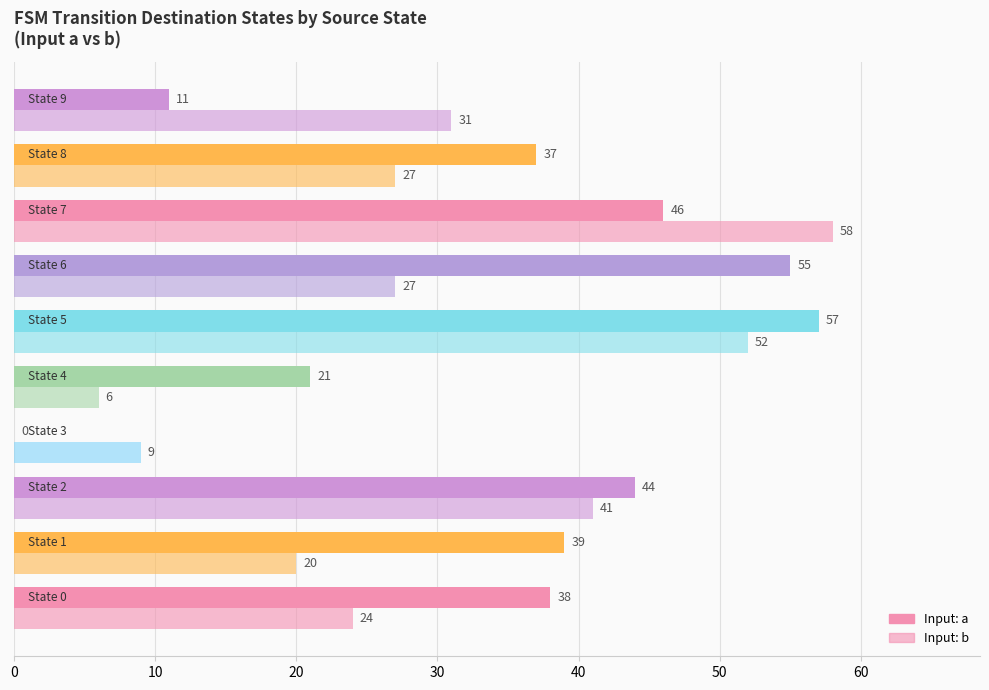

What is the difference between the maximum and minimum values in the Input: a series?

57